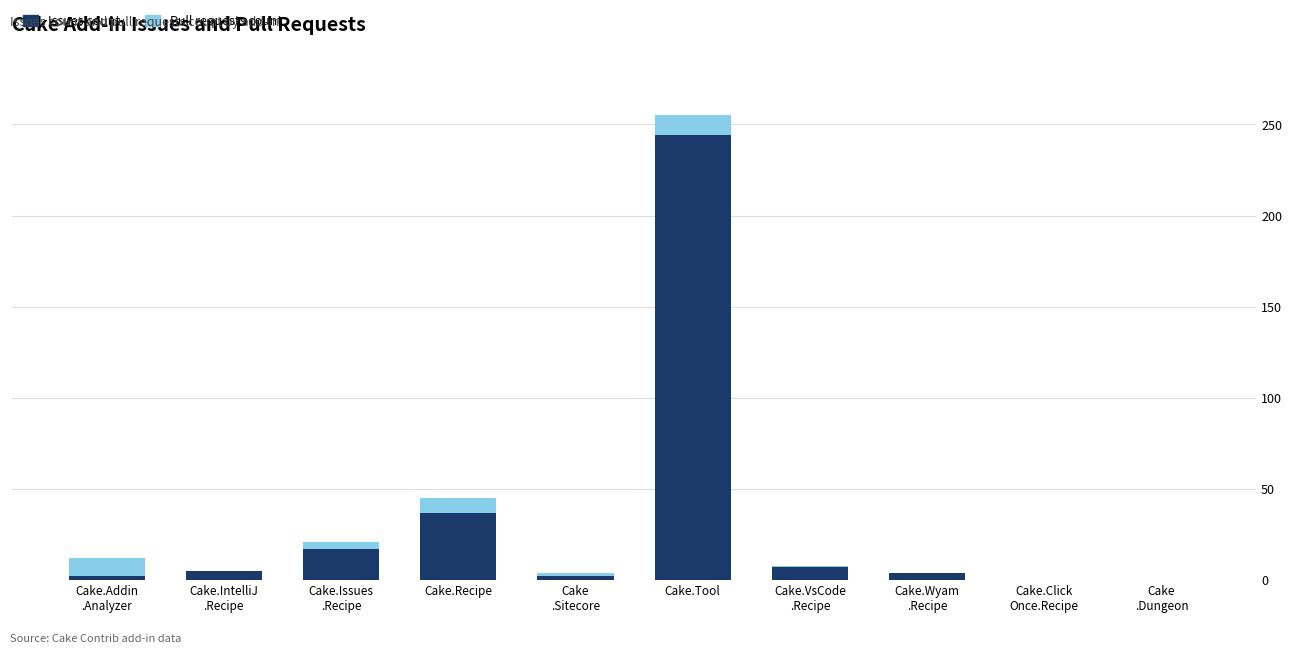

Does the chart contain stacked bars?

Yes